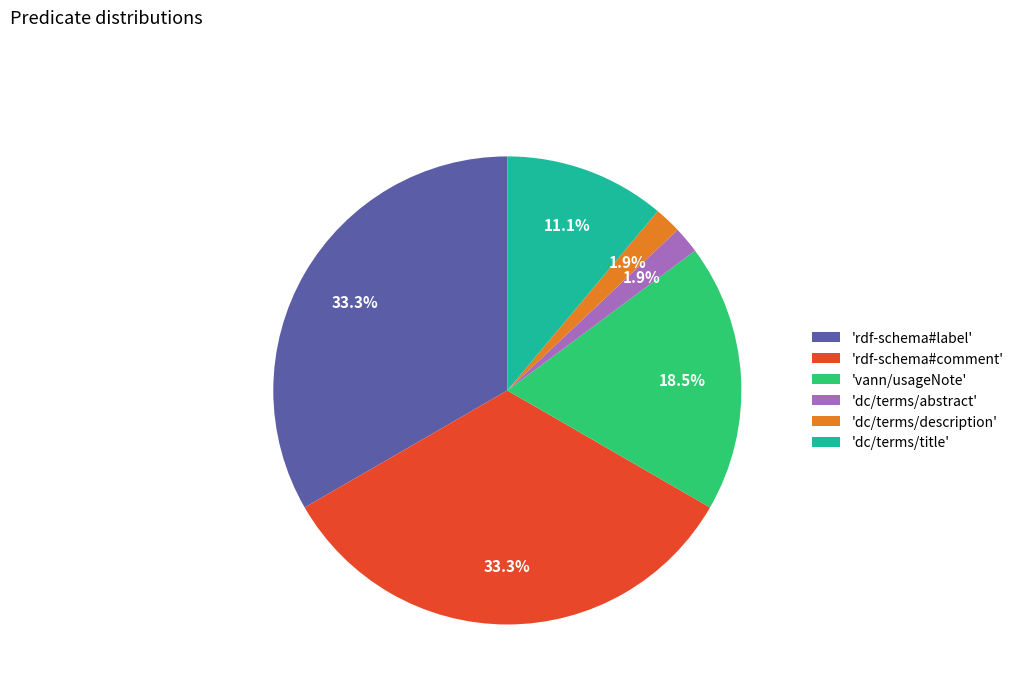

What percentage is NOT represented by 'rdf-schema#comment'?

66.7%